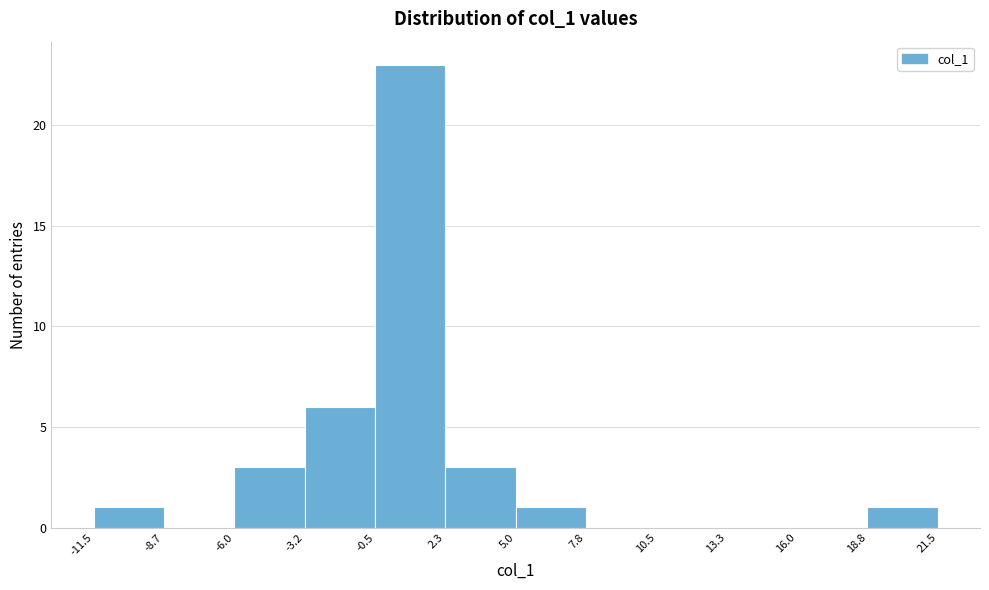

What is the height of the bar covering 5.0 to 7.8 on the x-axis? The values are not printed on the chart, so give them approximately, as read against the axis.

1